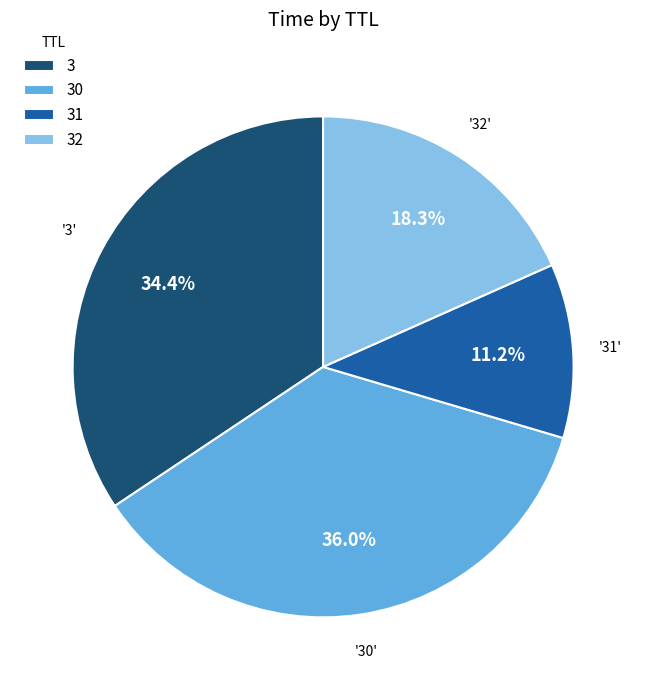

To the nearest percent, what percentage of the pie is 32?

18%